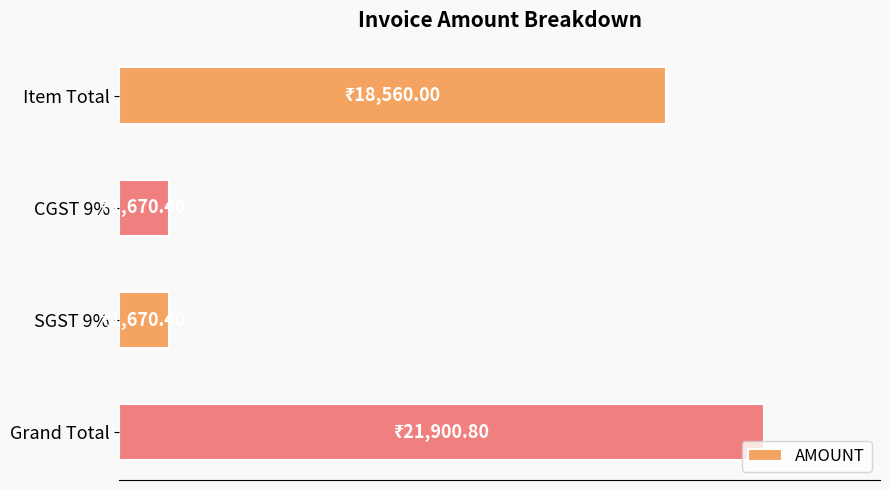

Does the chart contain any negative values?

No